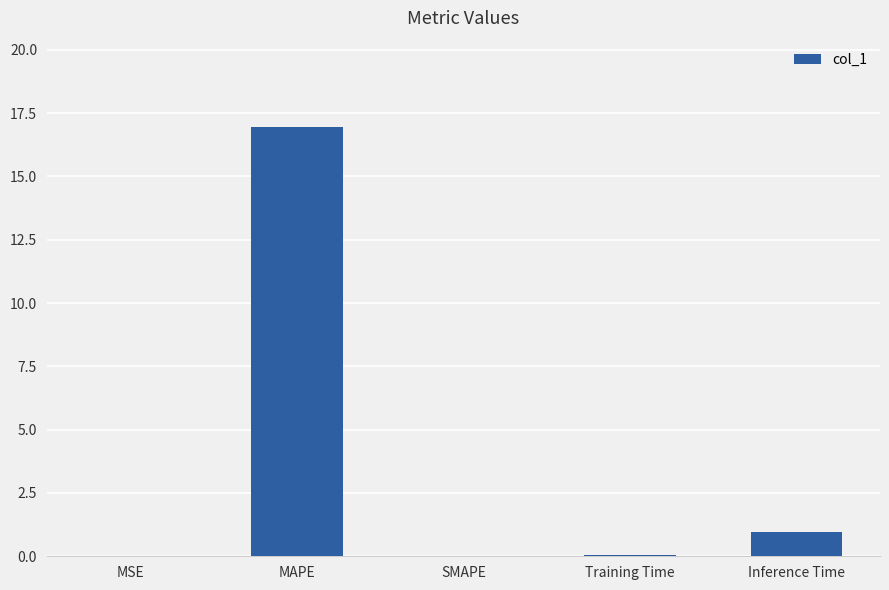

Which label corresponds to the largest value in the chart?

MAPE